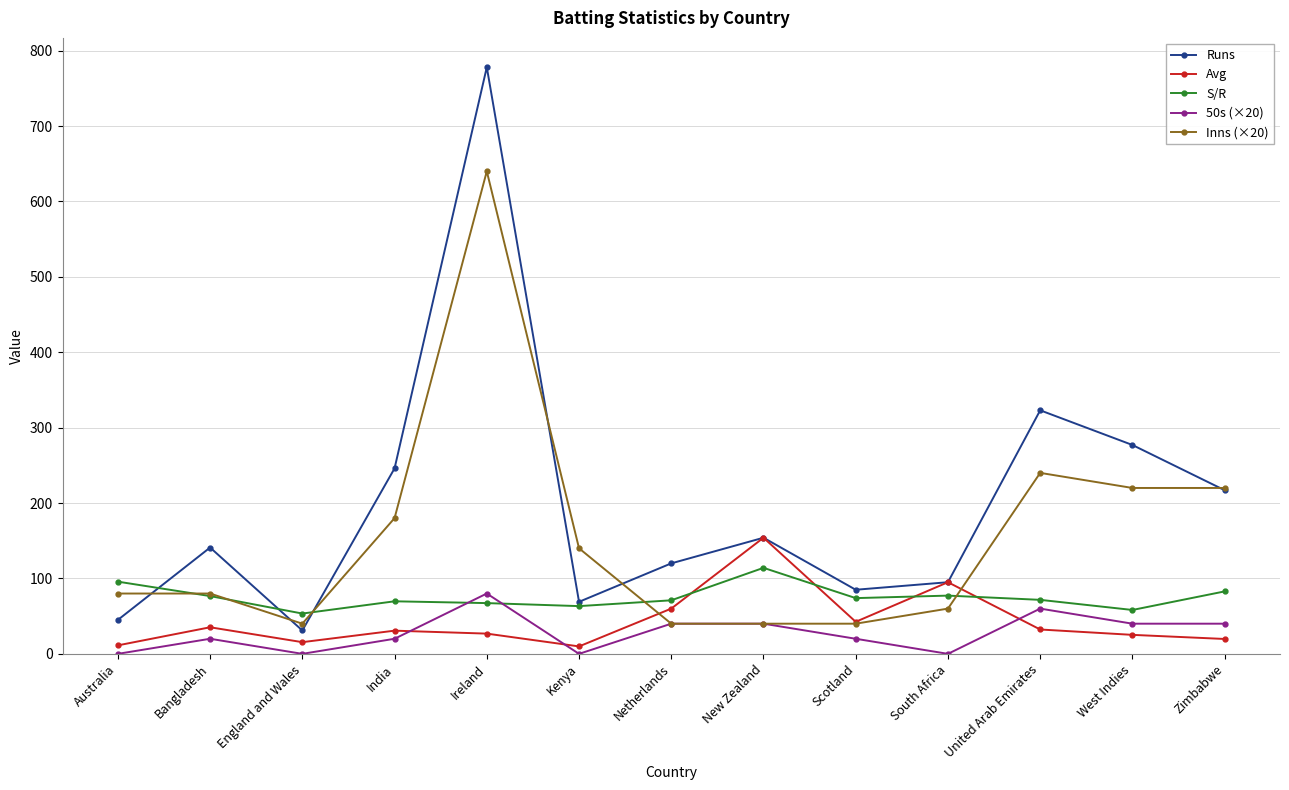

Where is Runs nearest to the value 404?

United Arab Emirates